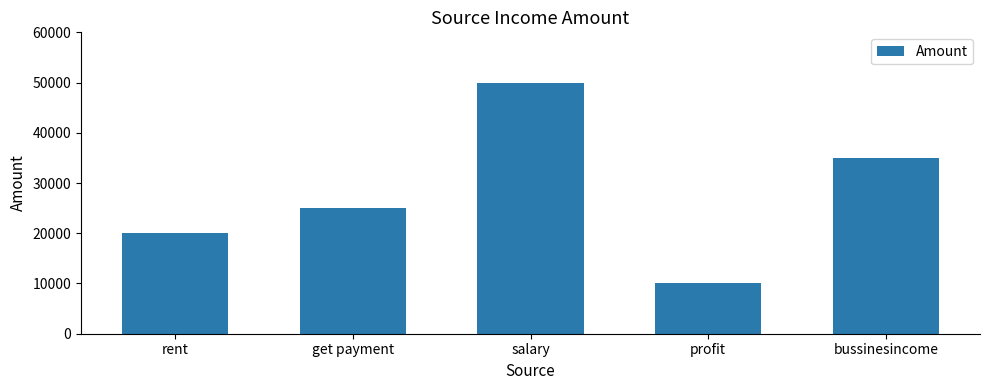

Count the values in the range 20000 to 35000.

3